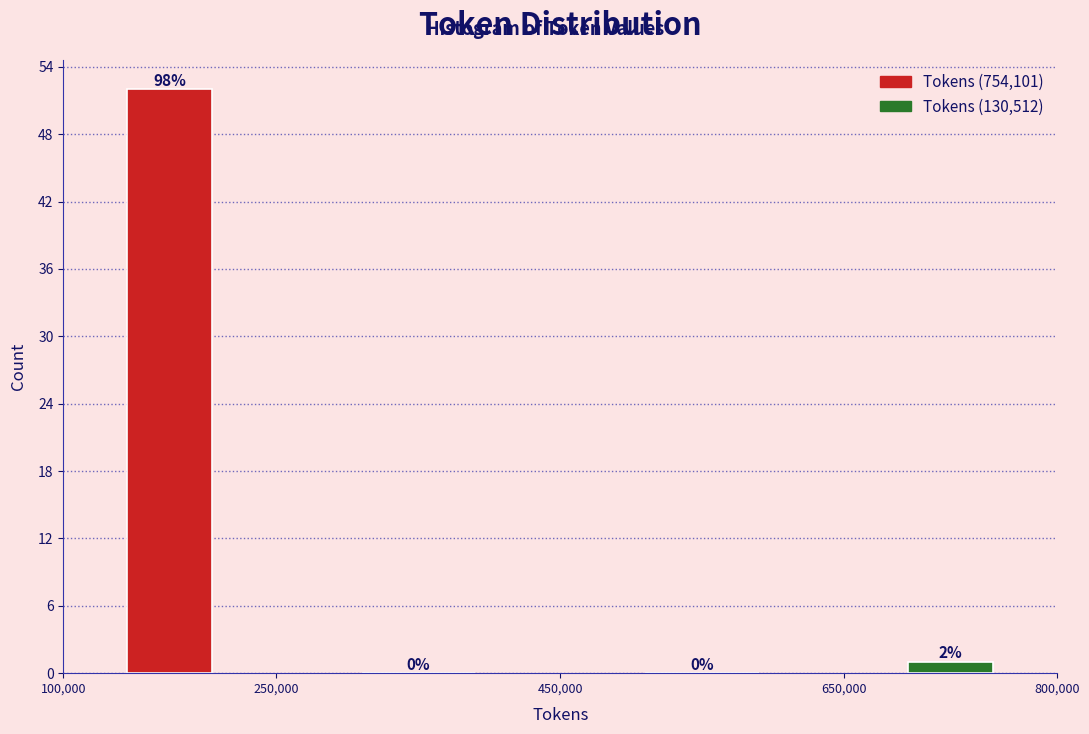

Over which range of the x-axis is the bar tallest?

100,000 to 250,000